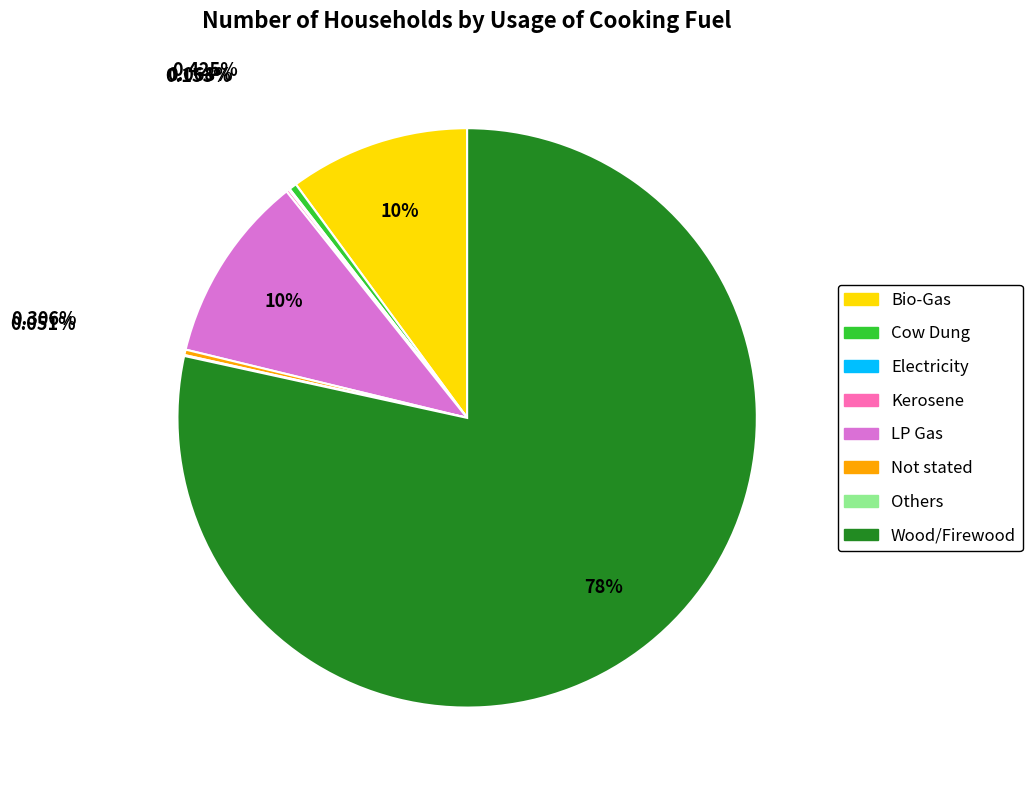

What is the largest slice in the pie chart?

Wood/Firewood